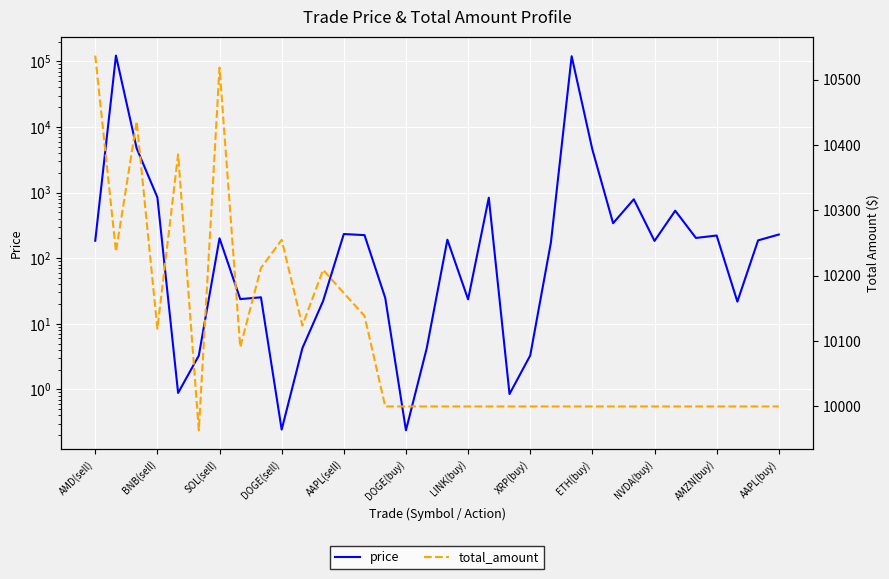

Which series changed the most between 21 and 23?

price